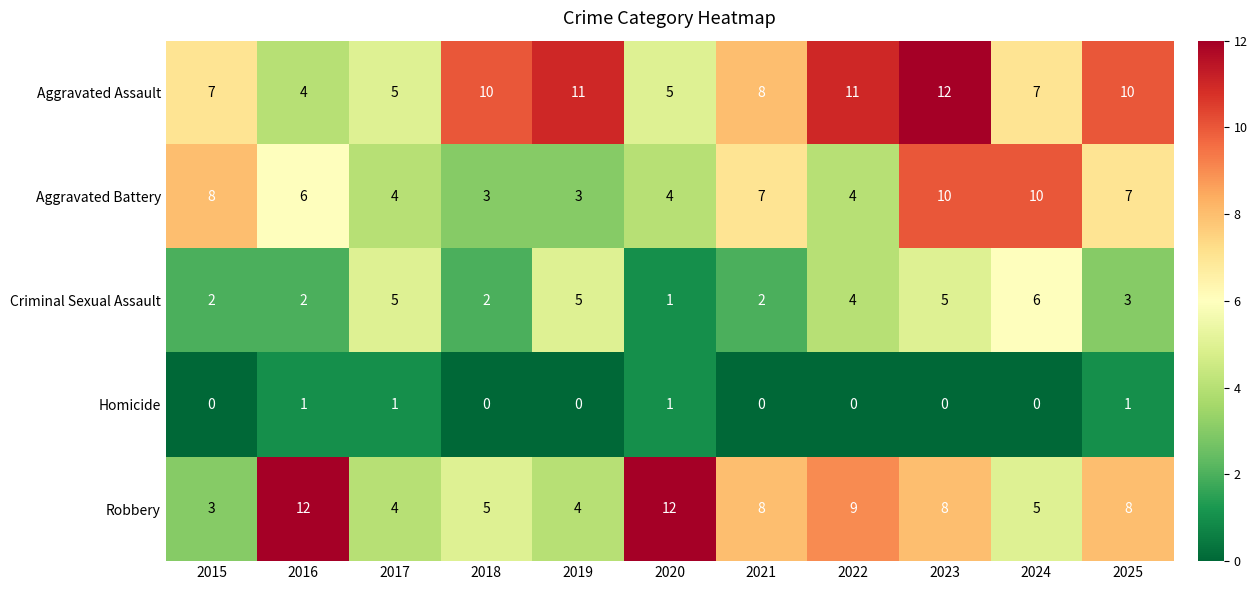

Which series has the largest total across all categories?

Aggravated Assault